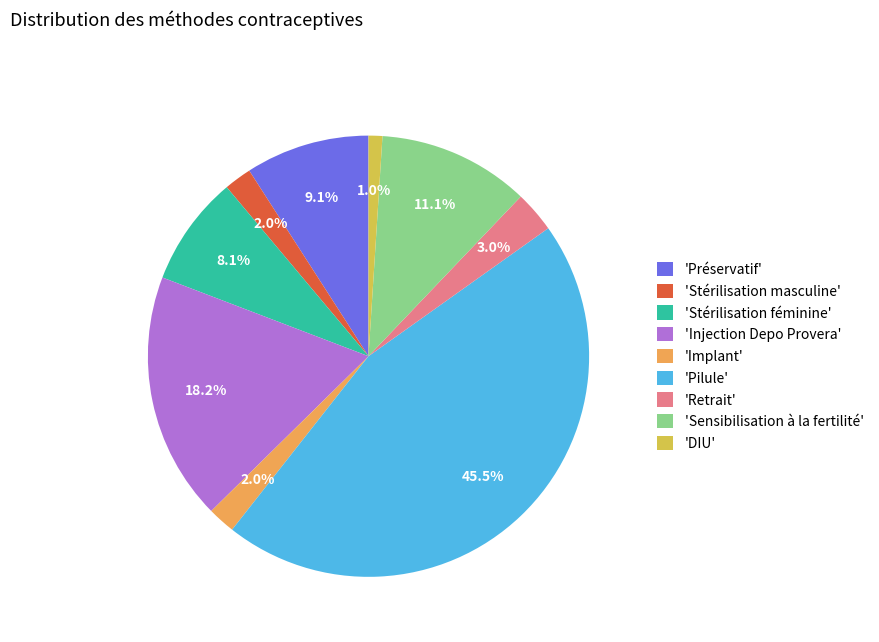

Is there any slice that represents more than half of the pie?

No